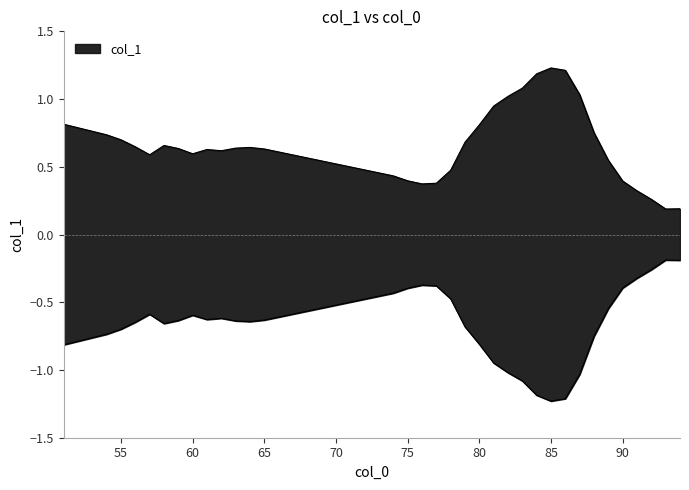

Reading left to right, transcribe all the data shown in this chart.

51=0.8	54=0.7	55=0.7	56=0.6	57=0.6	58=0.7	59=0.6	60=0.6	61=0.6	62=0.6	63=0.6	64=0.6	65=0.6	74=0.4	75=0.4	76=0.4	77=0.4	78=0.5	79=0.7	80=0.8	81=0.9	82=1.0	83=1.1	84=1.2	85=1.2	86=1.2	87=1.0	88=0.8	89=0.5	90=0.4	91=0.3	92=0.3	93=0.2	94=0.2